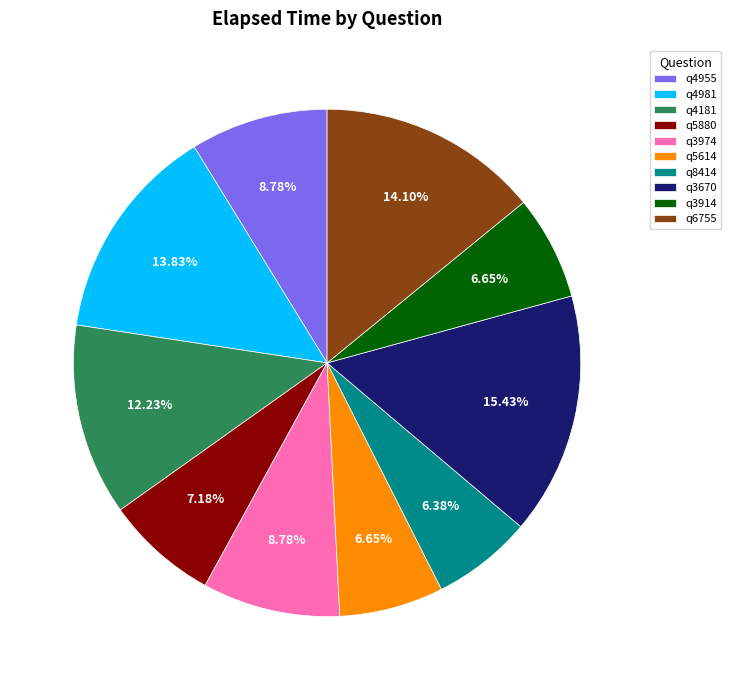

Count the number of slices in the pie.

10